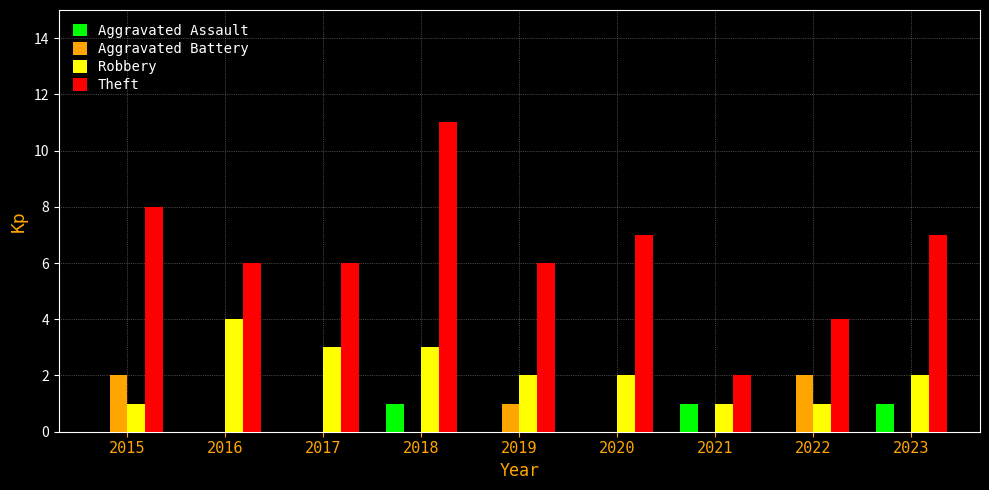

Which series has the largest range (max minus min)?

Theft